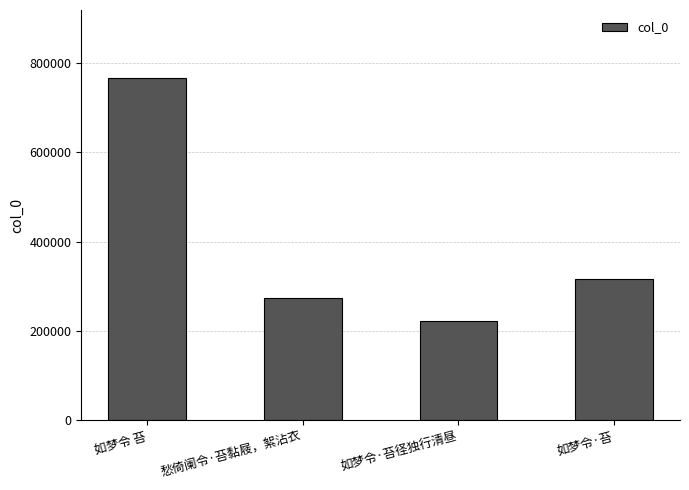

What is the change in value from 如梦令 苔 to 如梦令·苔径独行清昼?

-542209